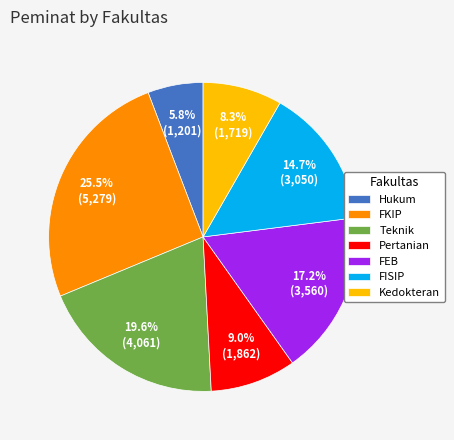

To the nearest percent, what percentage of the pie is Kedokteran?

8%